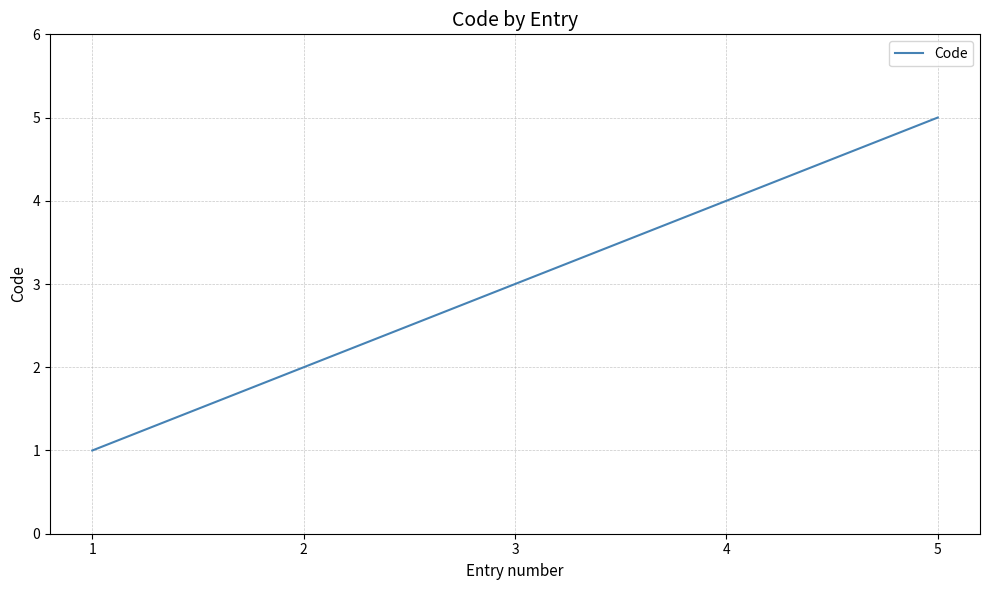

List the labels in order of value, smallest first.

1, 2, 3, 4, 5